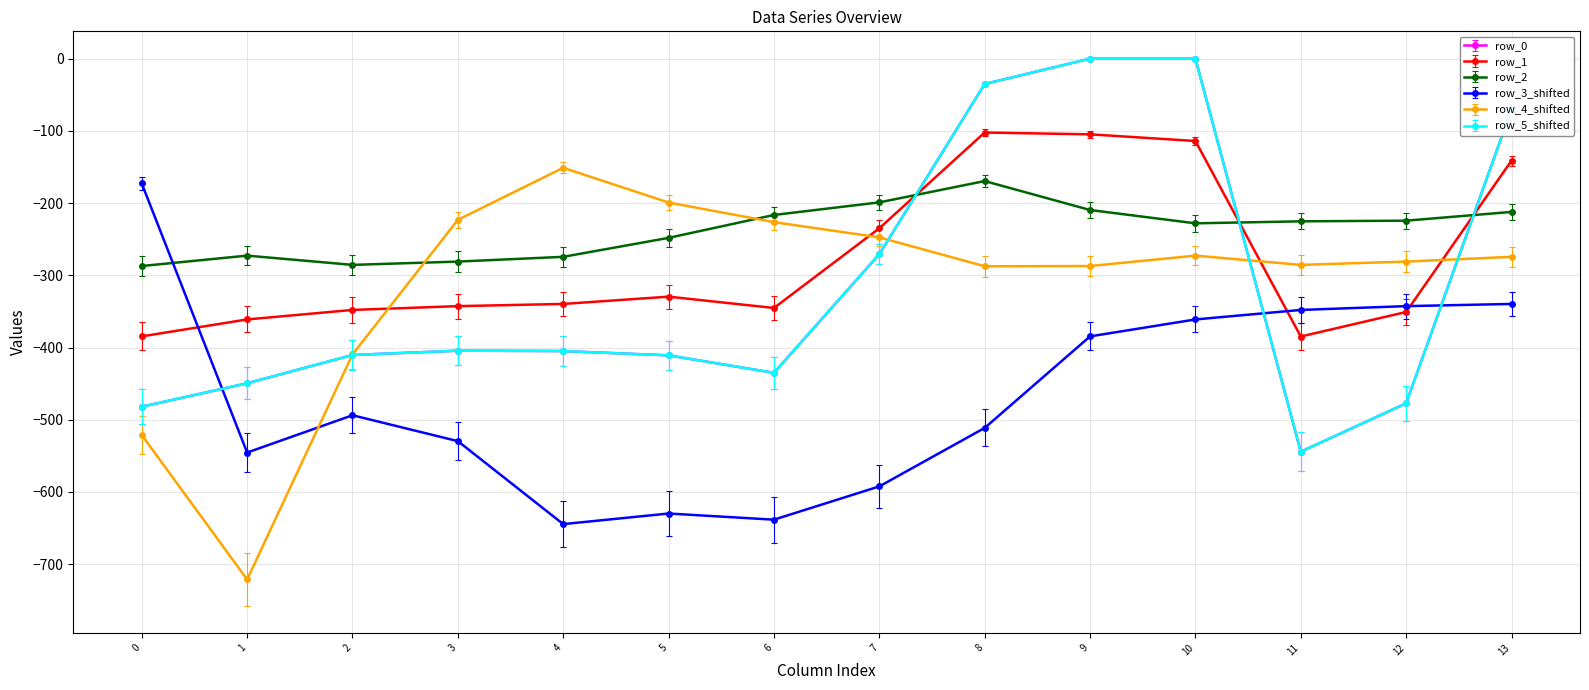

Count the number of categories in the chart.

14